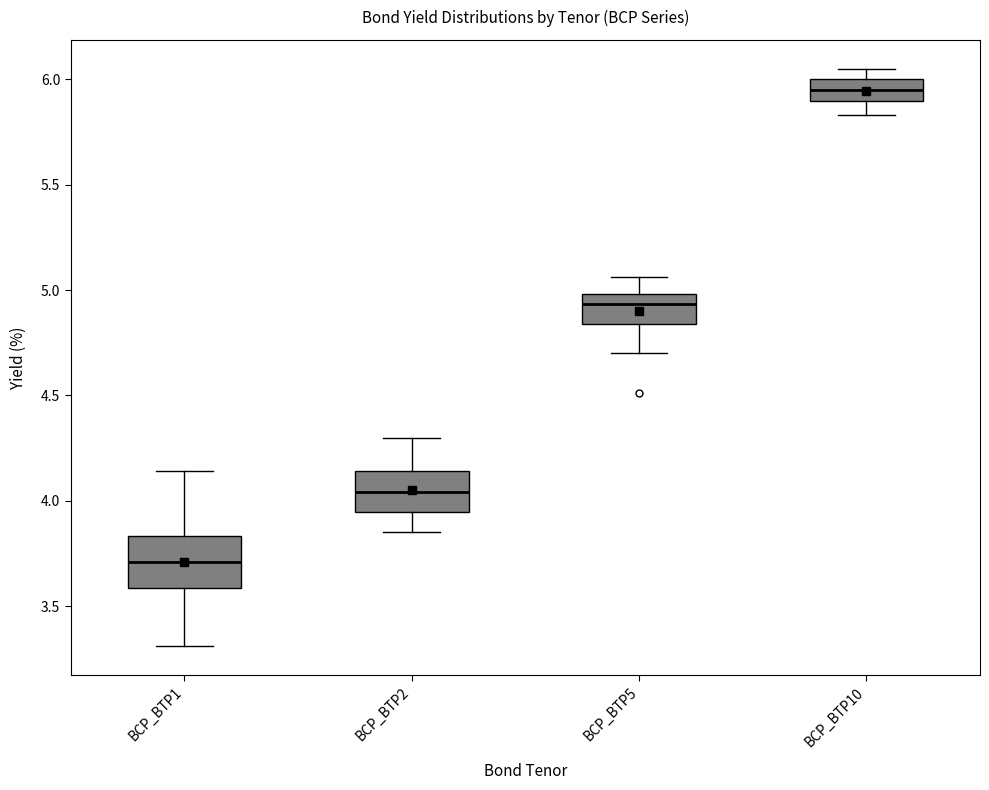

Which box is the tallest, from its lower edge to its upper edge?

BCP_BTP1